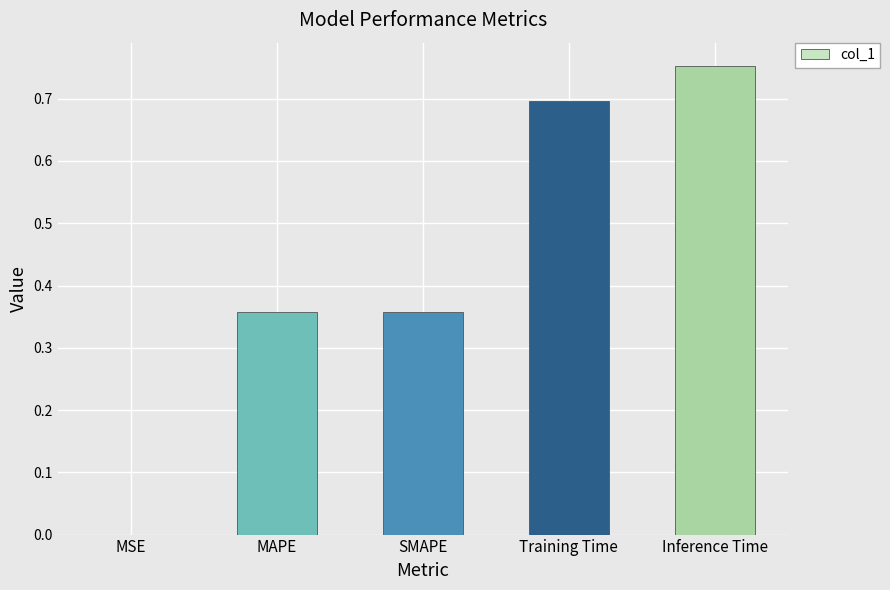

Where is the data nearest to the value 0?

MSE